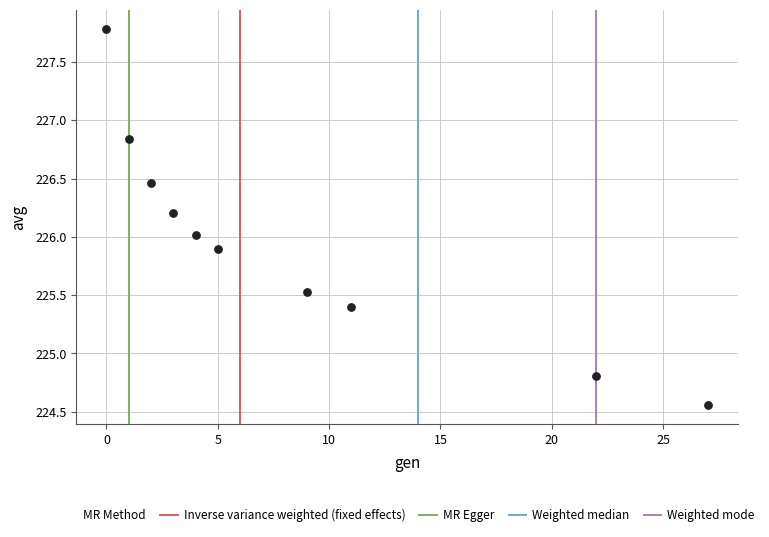

What is the average X value?

8.4